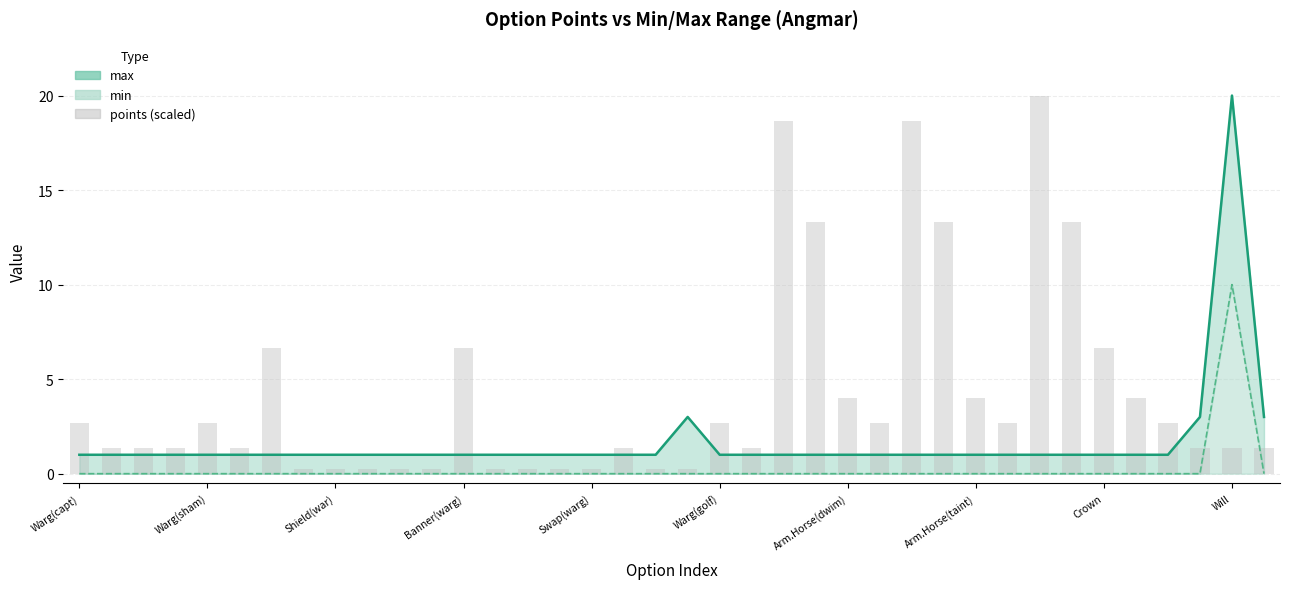

The value of max (line) at 18 is 1.0. True or false?

True